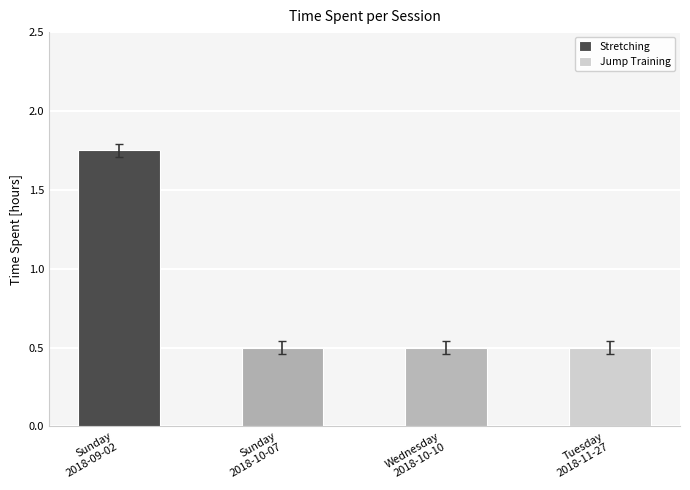

Reading right to left, extract all data points from this chart.

0.5	0.5	0.5	1.8